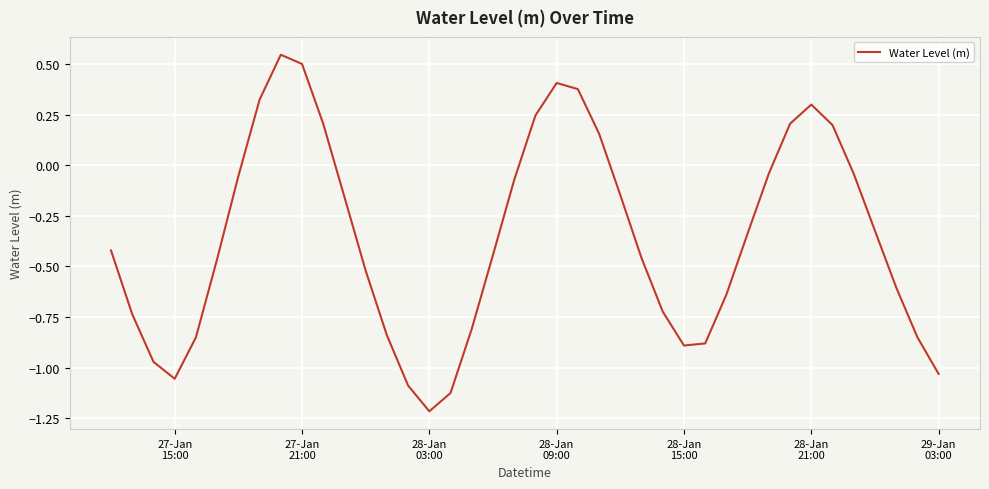

What is the smallest value displayed?

-1.2